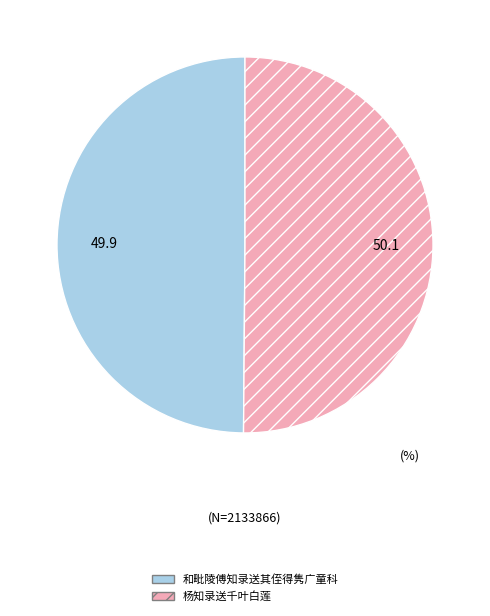

Combined, do 杨知录送千叶白莲 and 和毗陵傅知录送其侄得隽广童科 account for over 50%?

Yes